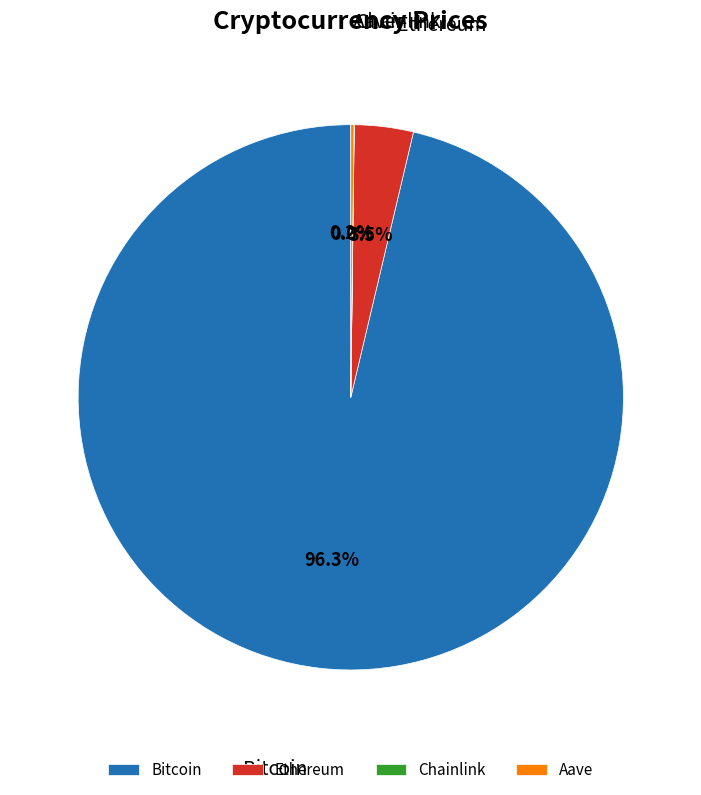

Which has a higher value, Ethereum or Bitcoin?

Bitcoin